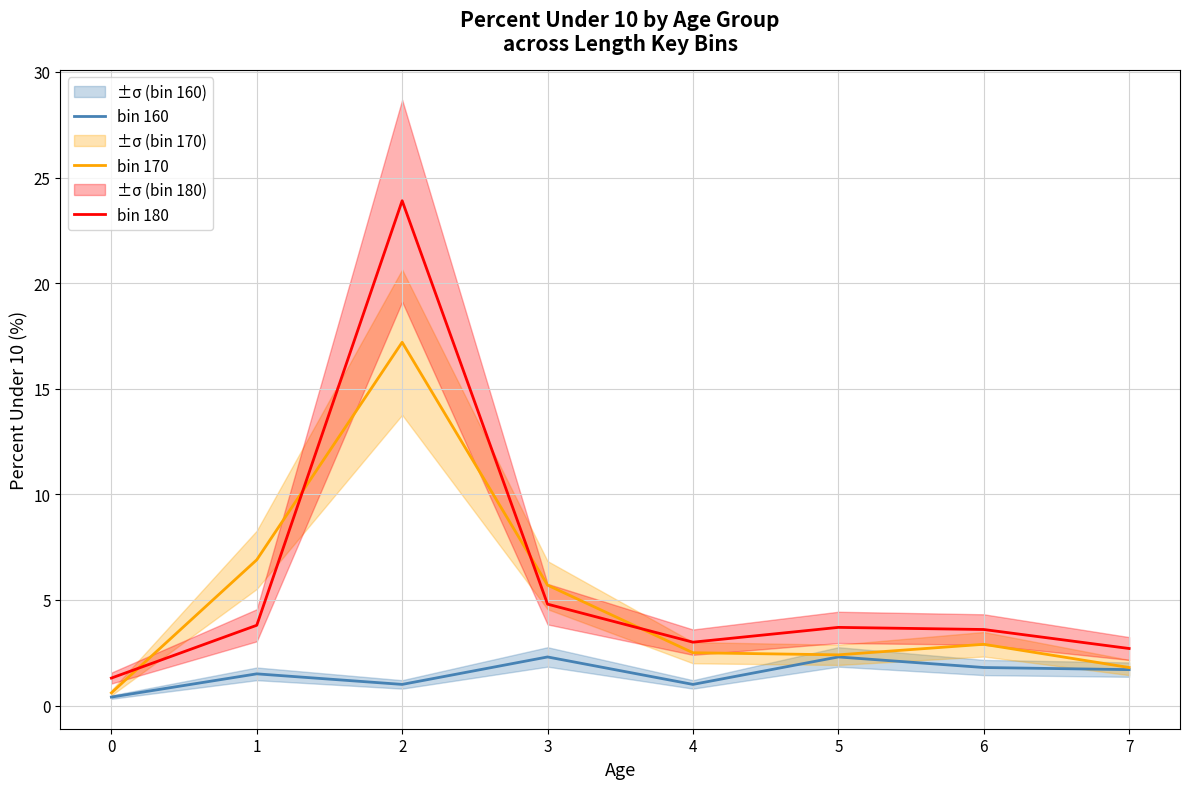

What is the greatest value displayed?

23.9